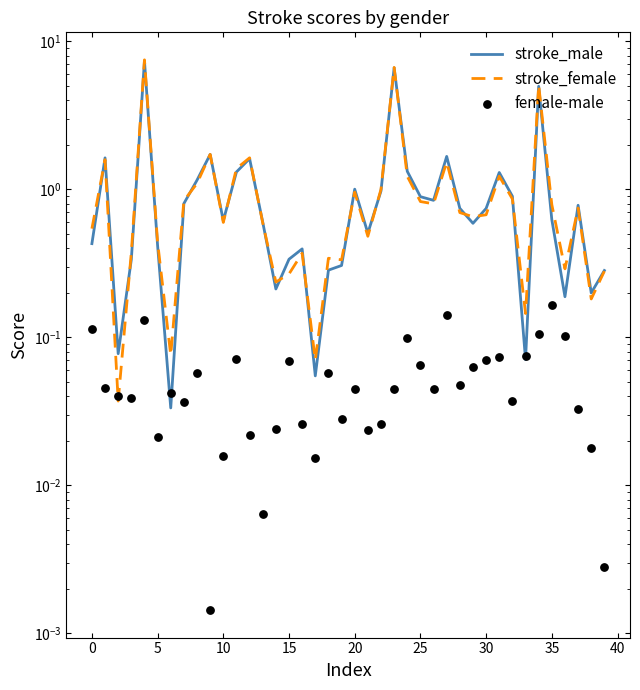

What is the total value across all series at 16?

0.8